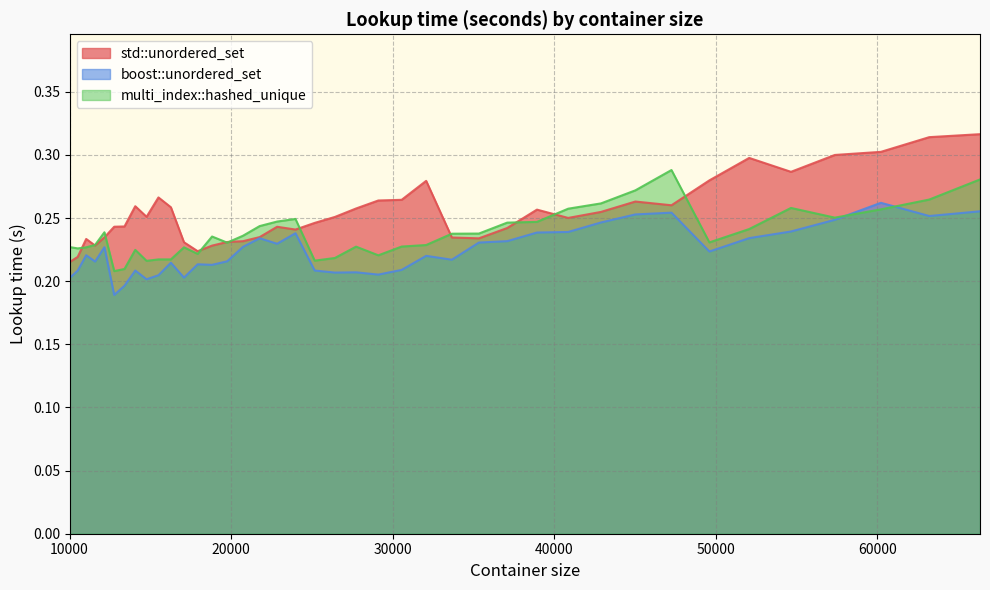

Reading left to right, list all the values displayed in this chart.

std::unordered_set: 0.2	0.2	0.2	0.2	0.2	0.2	0.2	0.3	0.3	0.3	0.3	0.2	0.2	0.2	0.2	0.2	0.2	0.2	0.2	0.2	0.3	0.3	0.3	0.3	0.3	0.2	0.2	0.2	0.3	0.3	0.3	0.3	0.3	0.3	0.3	0.3	0.3	0.3	0.3	0.3
boost::unordered_set: 0.2	0.2	0.2	0.2	0.2	0.2	0.2	0.2	0.2	0.2	0.2	0.2	0.2	0.2	0.2	0.2	0.2	0.2	0.2	0.2	0.2	0.2	0.2	0.2	0.2	0.2	0.2	0.2	0.2	0.2	0.2	0.3	0.3	0.2	0.2	0.2	0.2	0.3	0.3	0.3
multi_index::hashed_unique: 0.2	0.2	0.2	0.2	0.2	0.2	0.2	0.2	0.2	0.2	0.2	0.2	0.2	0.2	0.2	0.2	0.2	0.2	0.2	0.2	0.2	0.2	0.2	0.2	0.2	0.2	0.2	0.2	0.2	0.3	0.3	0.3	0.3	0.2	0.2	0.3	0.3	0.3	0.3	0.3